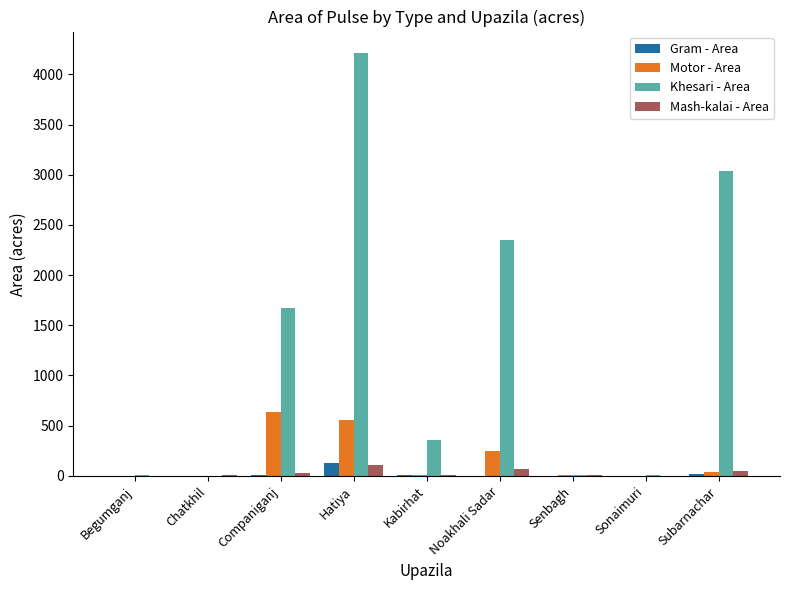

Between Kabirhat and Sonaimuri, which series saw the biggest shift?

Khesari - Area